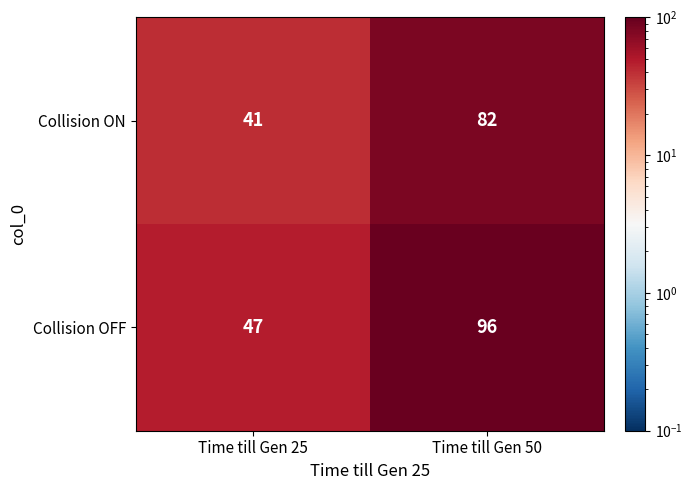

What is the sum of the Collision ON values at Time till Gen 50 and Time till Gen 25?

123